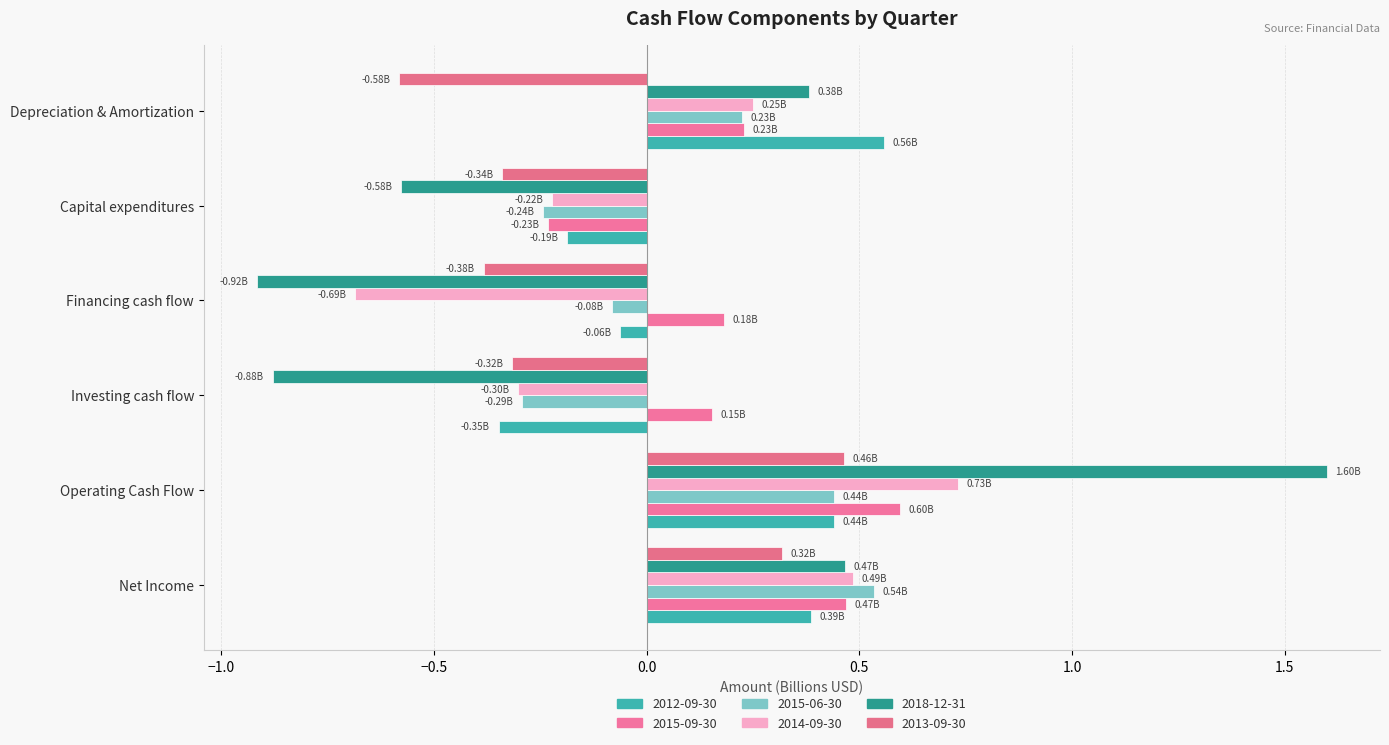

Reading left to right, extract all data points from this chart.

2012-09-30: Net Income=0.4	Operating Cash Flow=0.4	Investing cash flow=-0.3	Financing cash flow=-0.1	Capital expenditures=-0.2	Depreciation & Amortization=0.6
2015-09-30: Net Income=0.5	Operating Cash Flow=0.6	Investing cash flow=0.2	Financing cash flow=0.2	Capital expenditures=-0.2	Depreciation & Amortization=0.2
2015-06-30: Net Income=0.5	Operating Cash Flow=0.4	Investing cash flow=-0.3	Financing cash flow=-0.1	Capital expenditures=-0.2	Depreciation & Amortization=0.2
2014-09-30: Net Income=0.5	Operating Cash Flow=0.7	Investing cash flow=-0.3	Financing cash flow=-0.7	Capital expenditures=-0.2	Depreciation & Amortization=0.2
2018-12-31: Net Income=0.5	Operating Cash Flow=1.6	Investing cash flow=-0.9	Financing cash flow=-0.9	Capital expenditures=-0.6	Depreciation & Amortization=0.4
2013-09-30: Net Income=0.3	Operating Cash Flow=0.5	Investing cash flow=-0.3	Financing cash flow=-0.4	Capital expenditures=-0.3	Depreciation & Amortization=-0.6